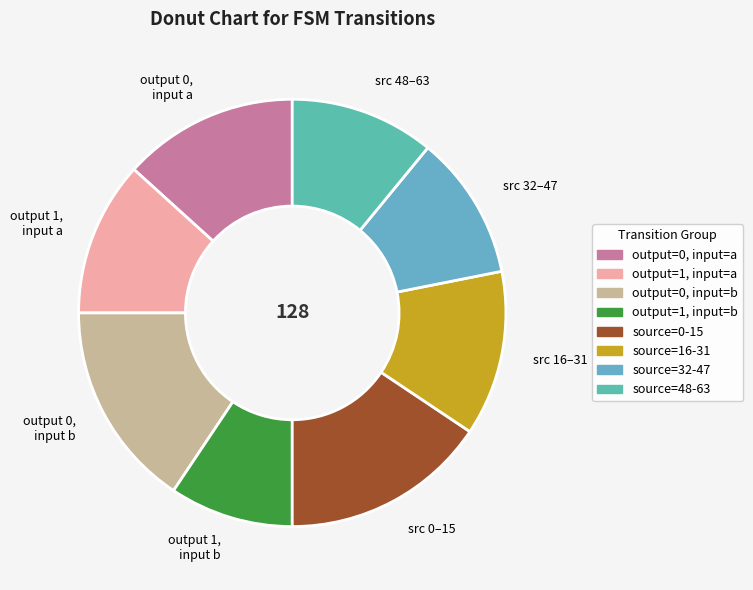

Does any single category account for the majority?

No